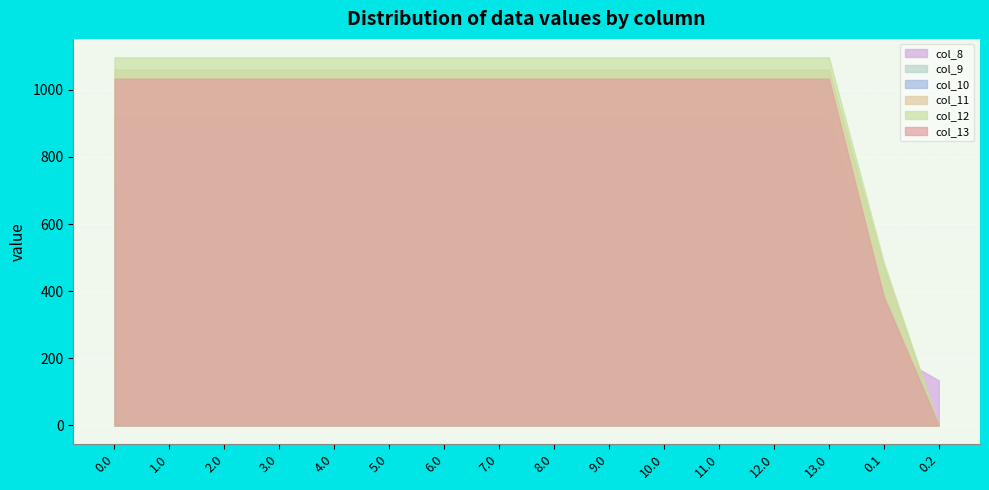

List the labels in order of col_13 value, smallest first.

0.2, 0.1, 0.0, 1.0, 2.0, 3.0, 4.0, 5.0, 6.0, 7.0, 8.0, 9.0, 10.0, 11.0, 12.0, 13.0